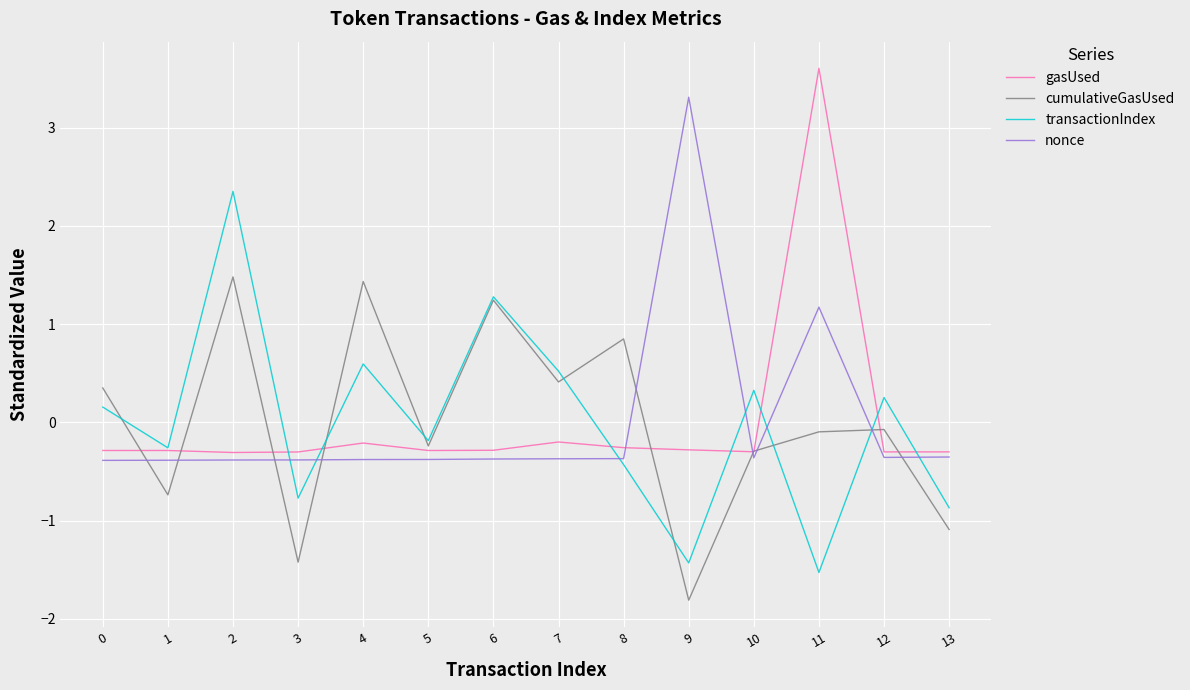

How many values in gasUsed are above zero?

1